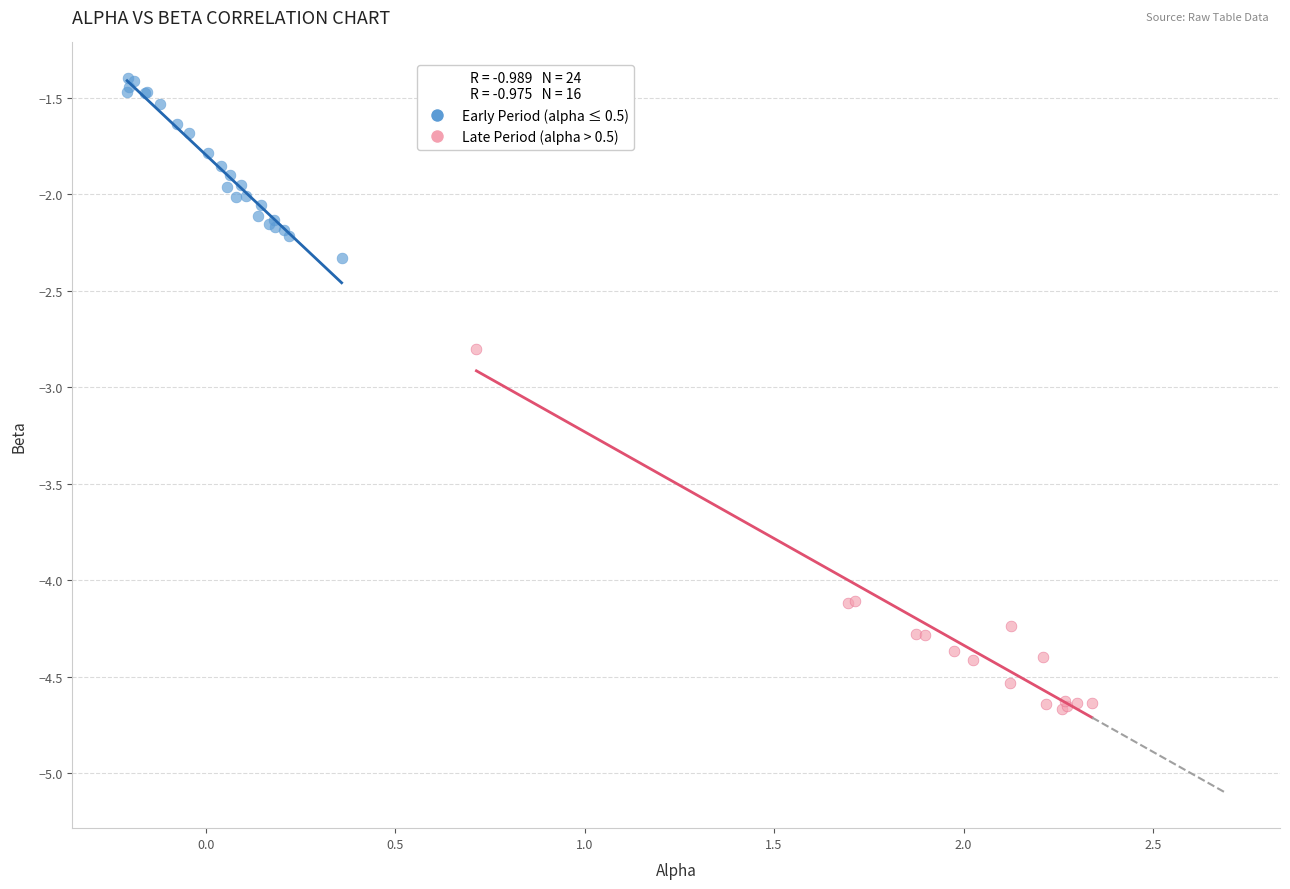

Which series has the widest spread of Y values?

Late Period (alpha > 0.5)